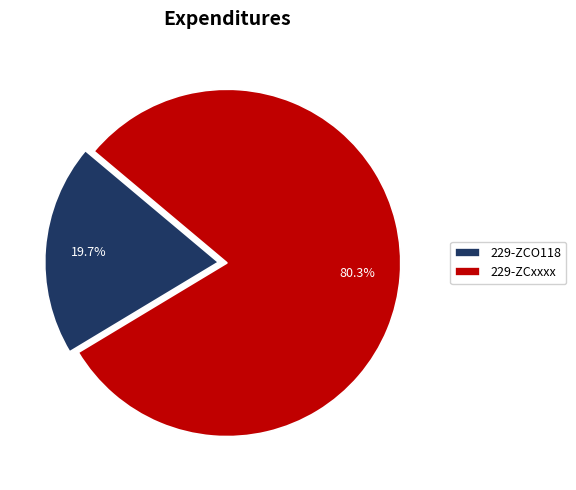

The 229-ZCO118 slice represents 26% of the pie. True or false?

False